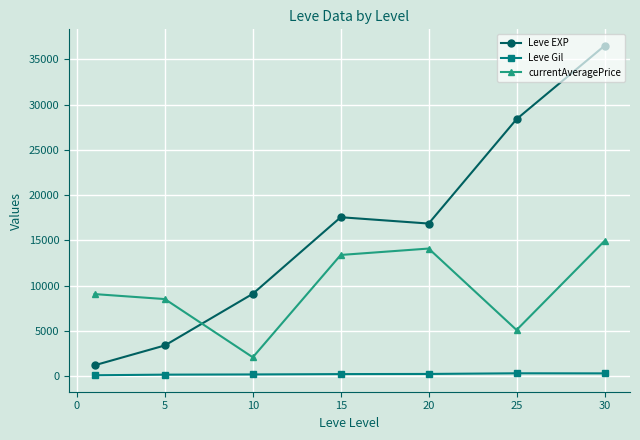

What is the average value of the currentAveragePrice series?

9607.5